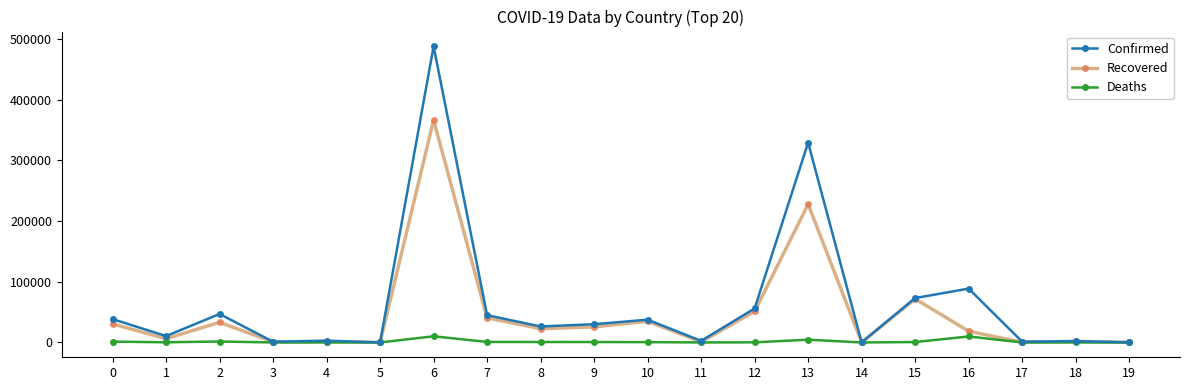

Rank the series by their maximum value, from lowest to highest.

Deaths, Recovered, Confirmed